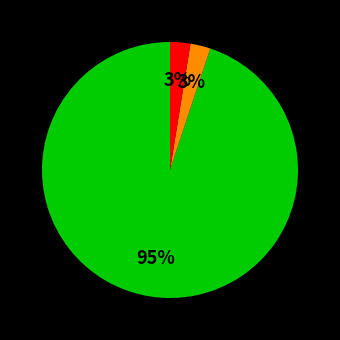

How many segments does this pie chart have?

3